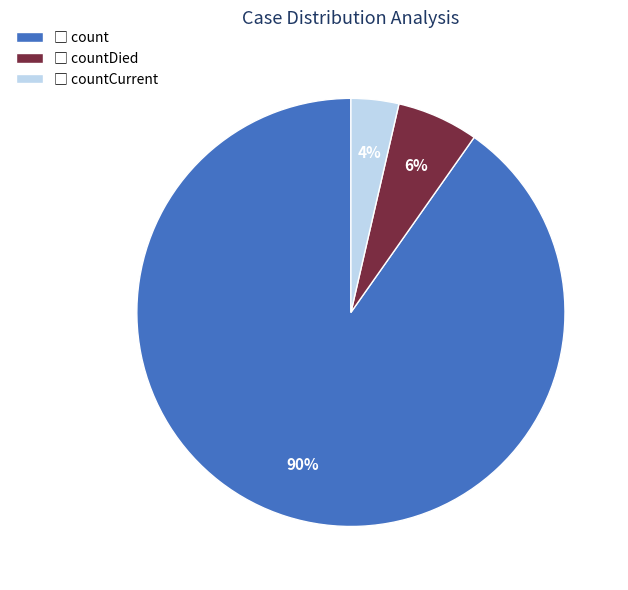

To the nearest percent, what is the average slice percentage?

33%